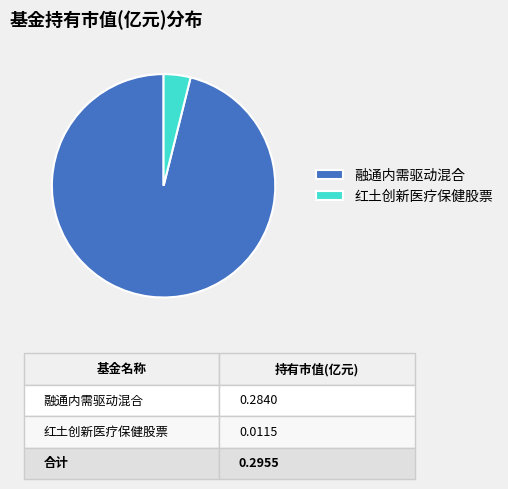

Do 红土创新医疗保健股票 and 融通内需驱动混合 together represent more than half of the pie?

Yes